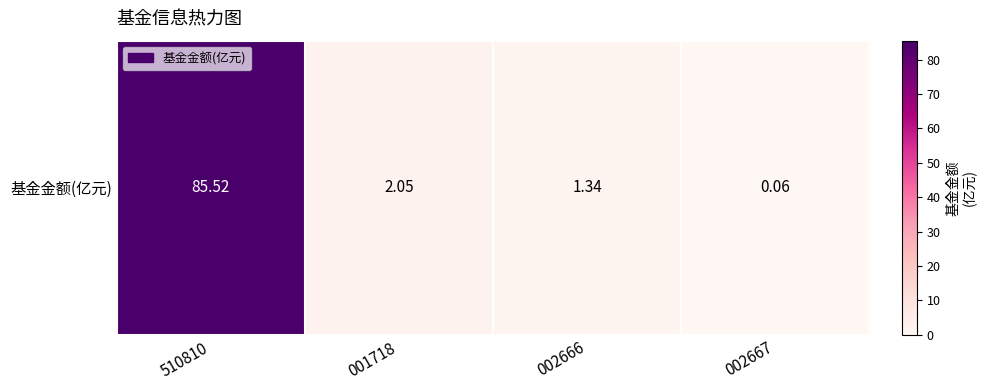

What is the average value?

22.2